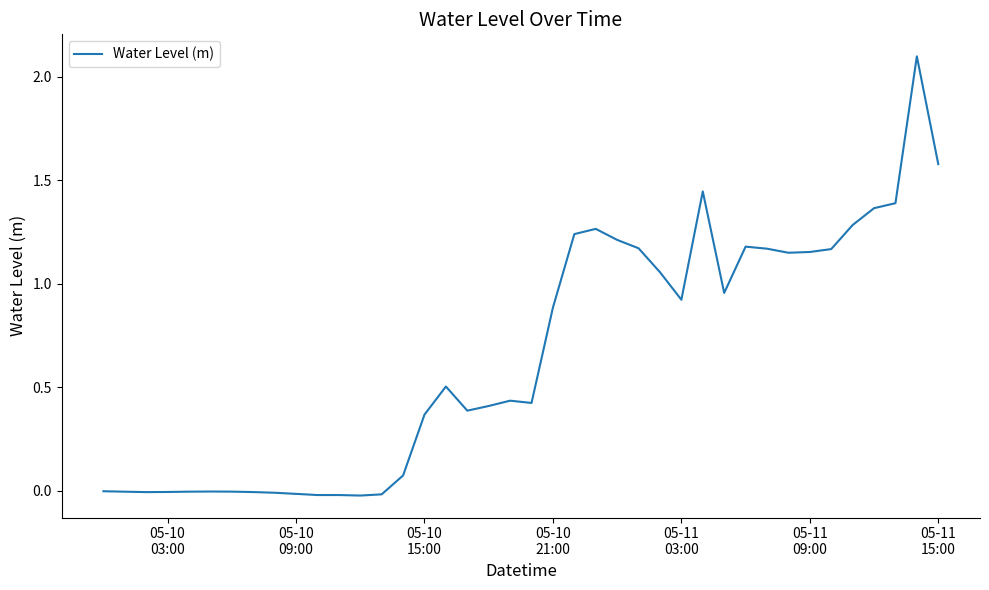

What is the difference between the maximum and minimum values?

2.1